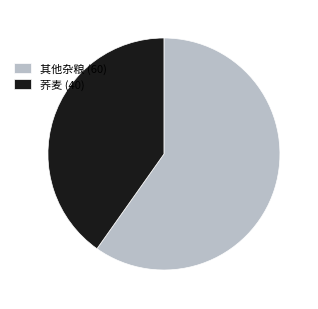

Which slice is the smallest?

荞麦 (40)